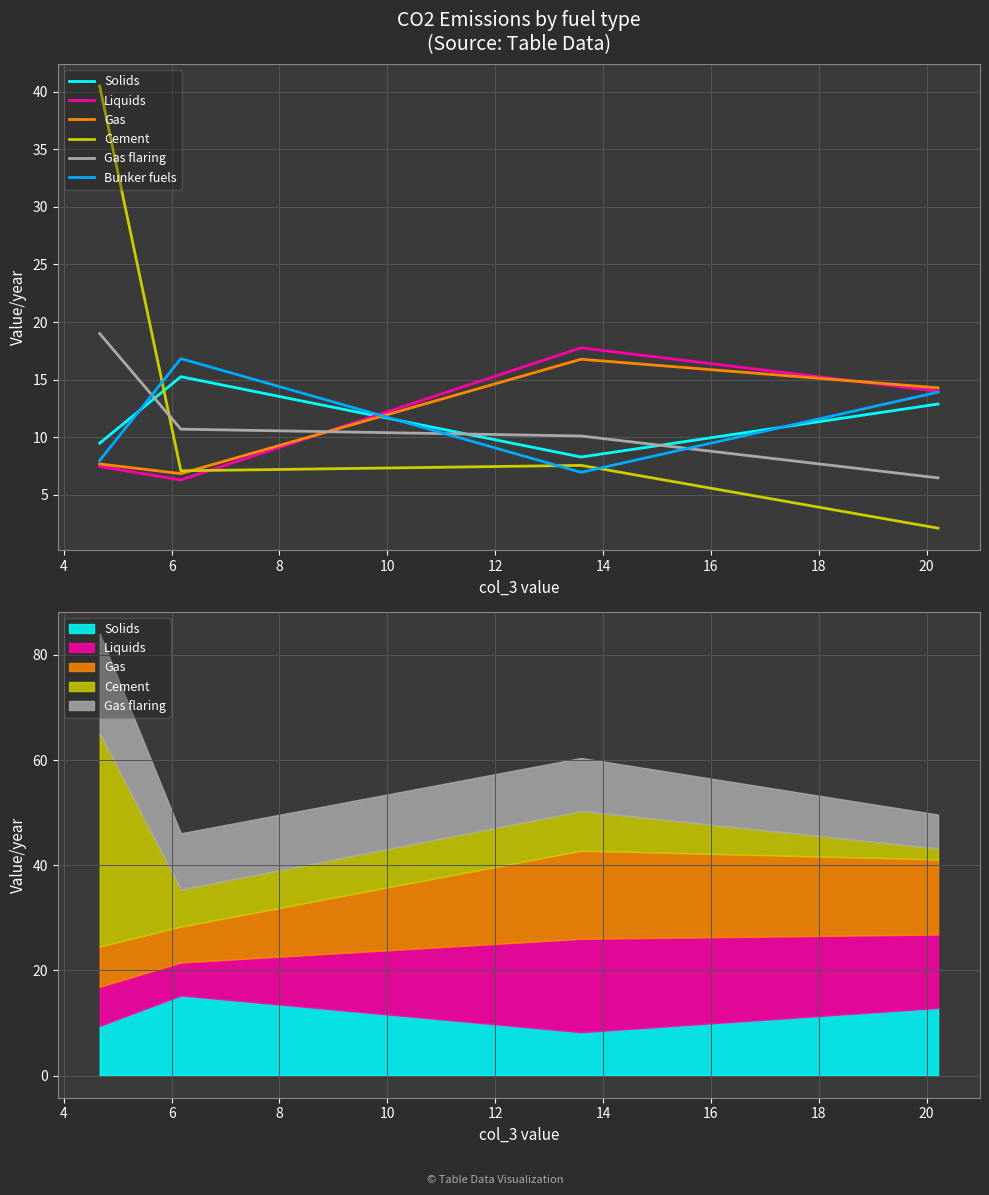

How many data points does each series have?

4